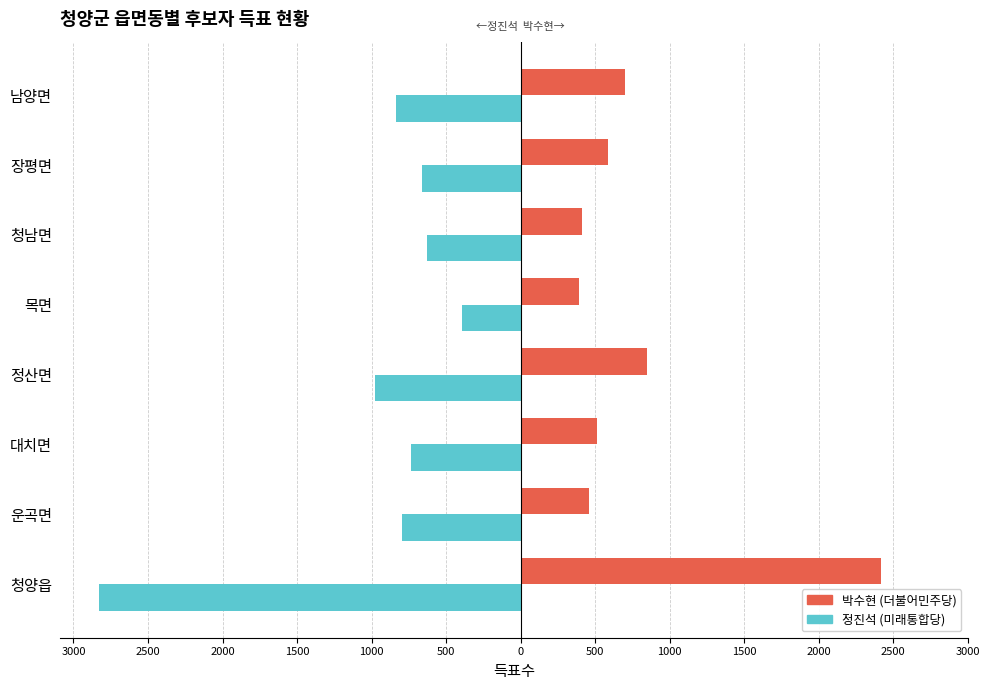

Reading left to right, transcribe all the data shown in this chart.

박수현 (더불어민주당): 2417	458	512	846	395	413	588	700
정진석 (미래통합당): -2826	-799	-734	-978	-396	-629	-663	-838